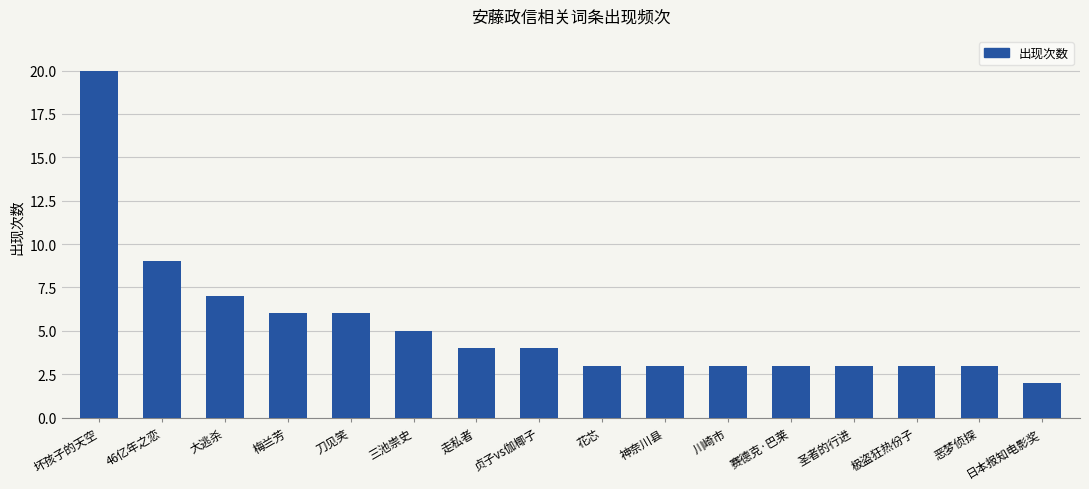

Does the chart contain stacked bars?

No